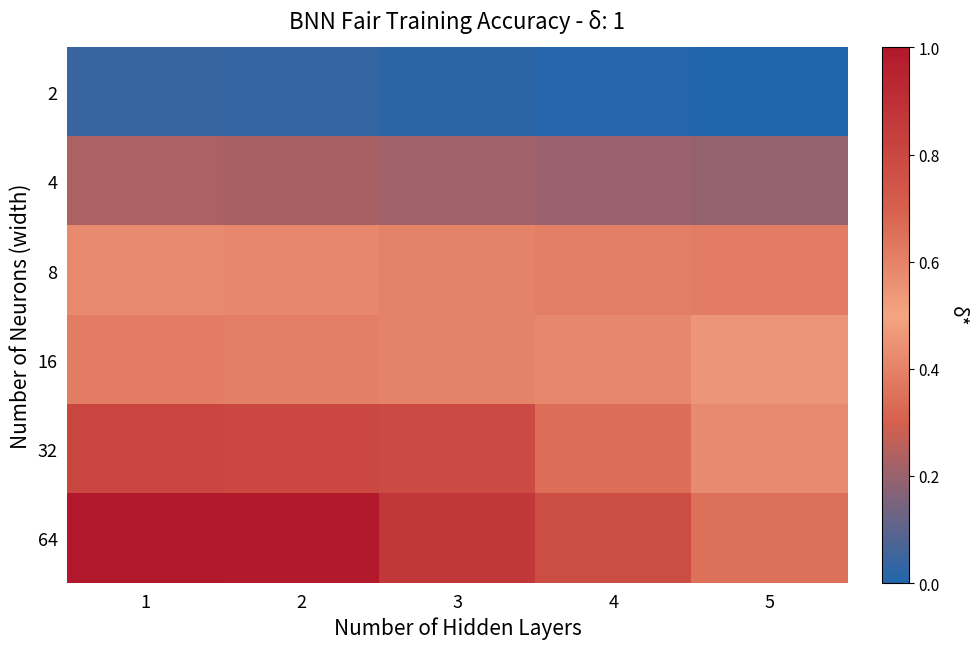

Reading right to left, transcribe all the data shown in this chart.

2: 5=0.0	4=0.0	3=0.0	2=0.0	1=0.0
4: 5=0.2	4=0.2	3=0.2	2=0.2	1=0.2
8: 5=0.4	4=0.4	3=0.4	2=0.4	1=0.4
16: 5=0.5	4=0.6	3=0.6	2=0.6	1=0.6
32: 5=0.6	4=0.7	3=0.8	2=0.8	1=0.8
64: 5=0.6	4=0.8	3=0.9	2=1.0	1=1.0